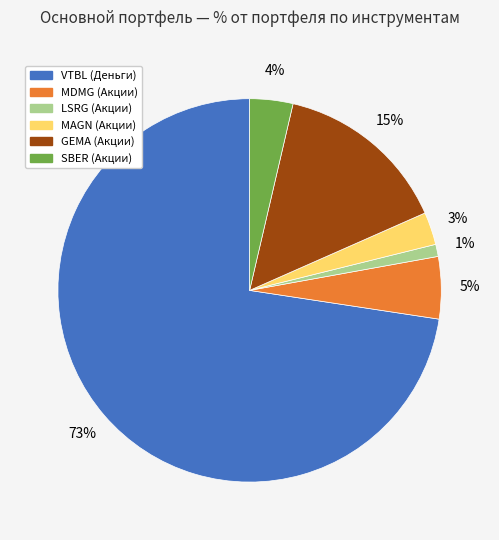

To the nearest percent, what is the average slice percentage?

17%